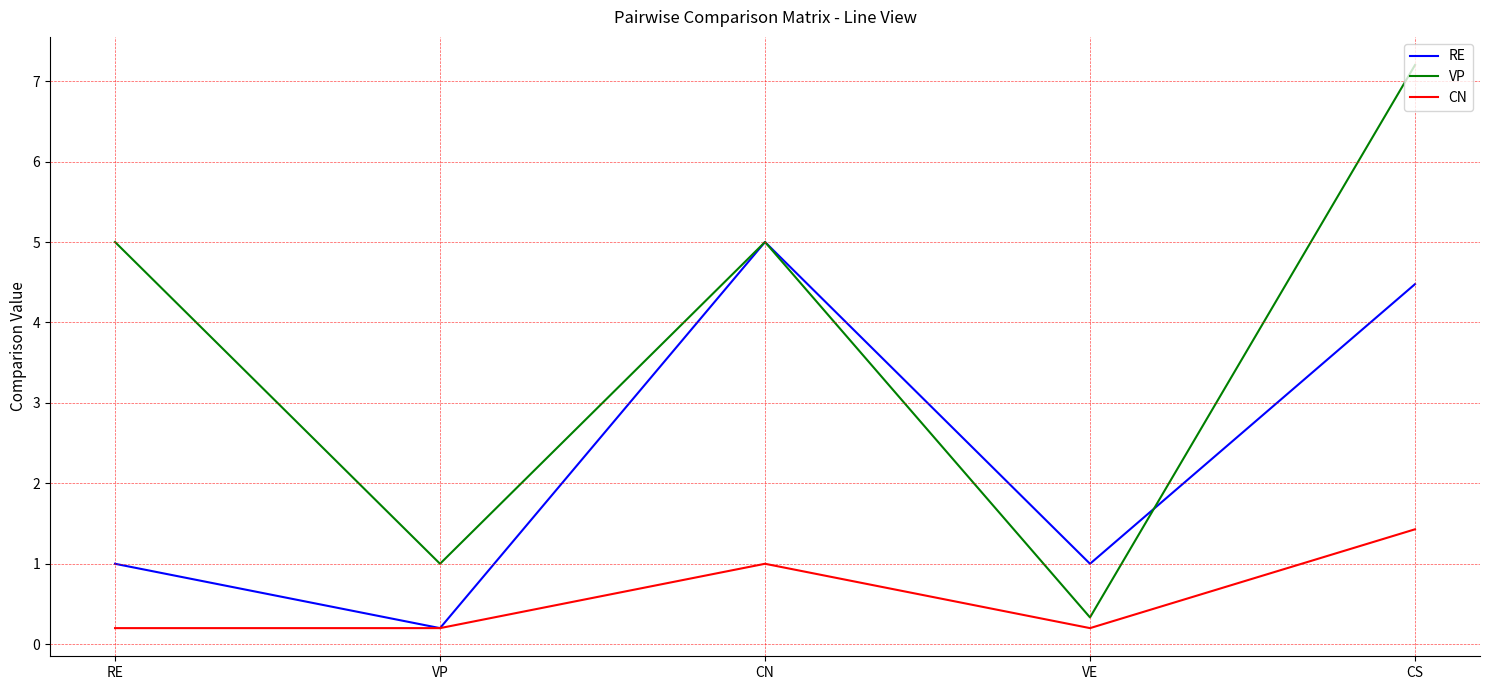

True or false: CN and VP intersect in this chart.

False